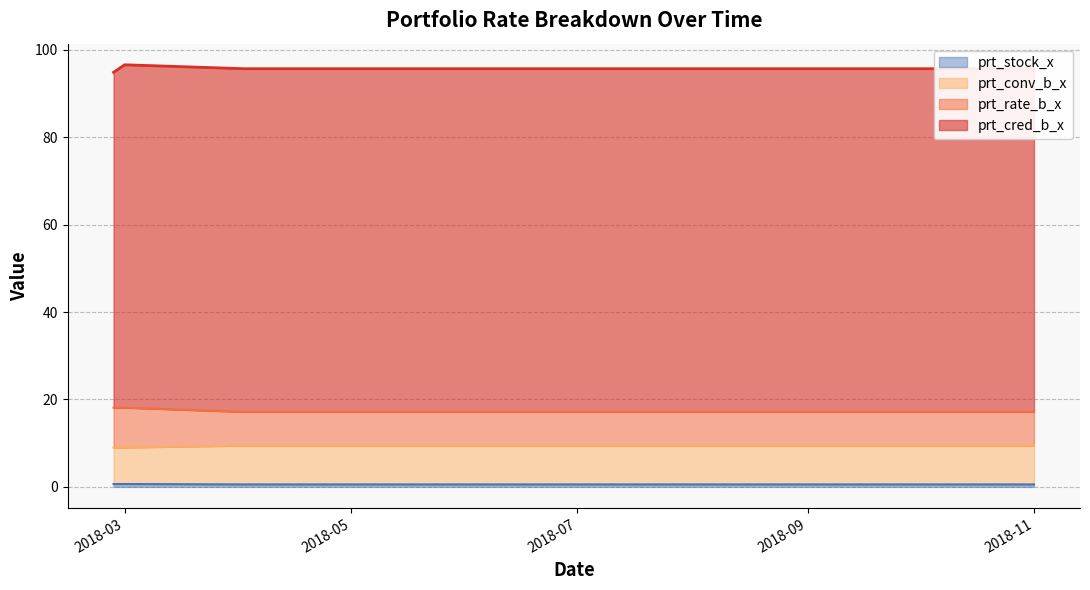

What is the sum of all prt_rate_b_x values?

310.8